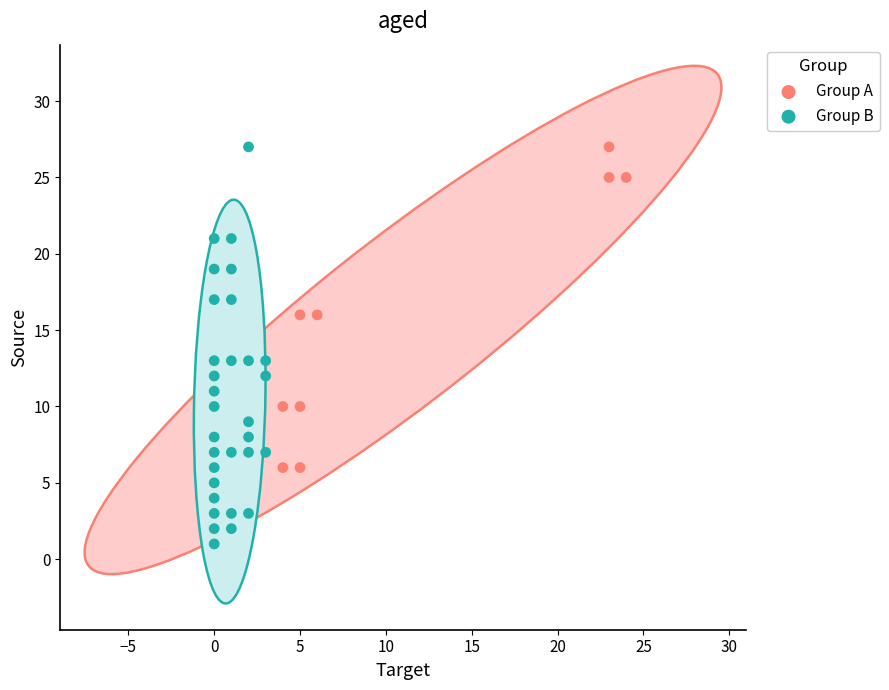

Which series has the largest Y range (max minus min)?

Group B